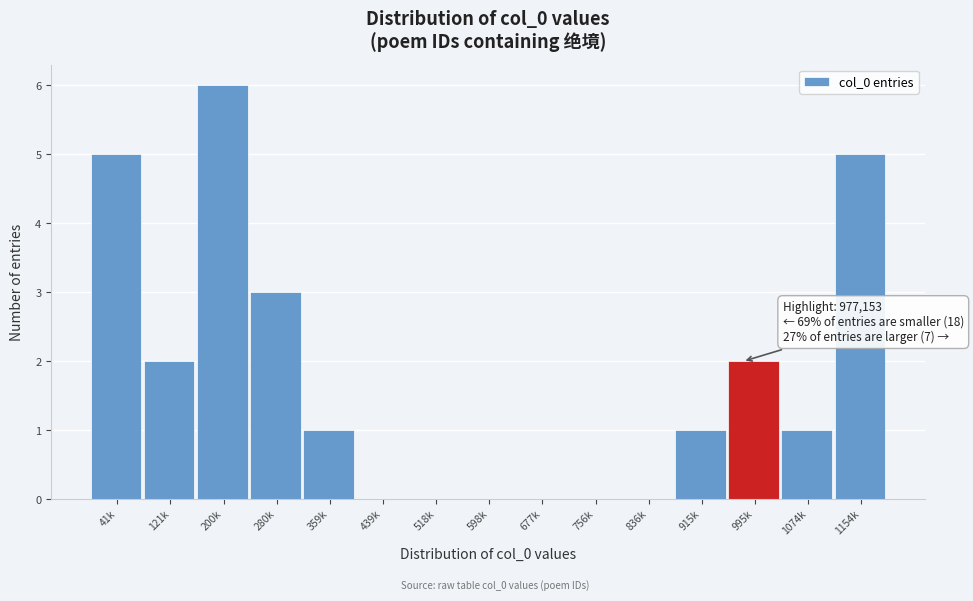

Reading right to left, transcribe all the data shown in this chart.

1154k=5	1074k=1	995k=2	915k=1	836k=0	756k=0	677k=0	598k=0	518k=0	439k=0	359k=1	280k=3	200k=6	121k=2	41k=5